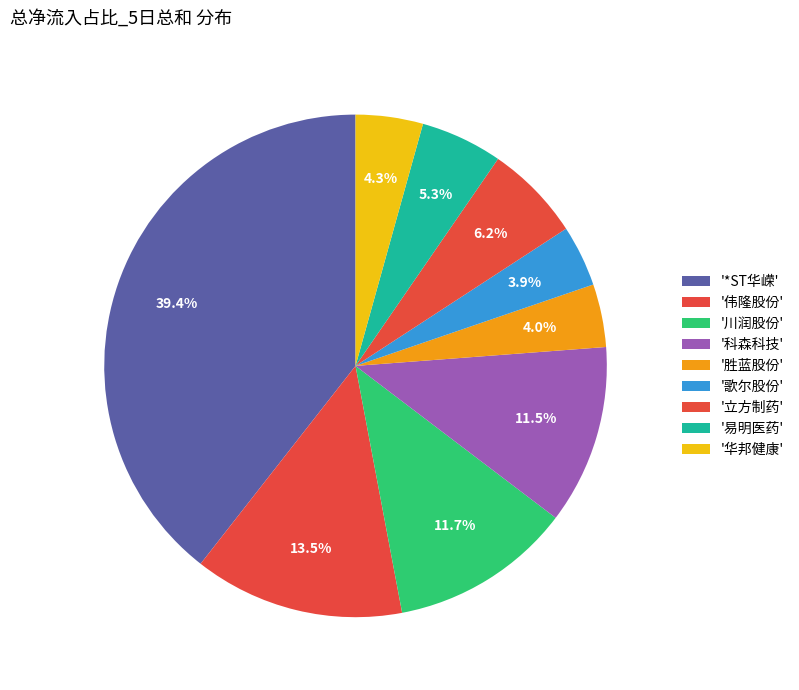

Is there a majority slice in this chart?

No